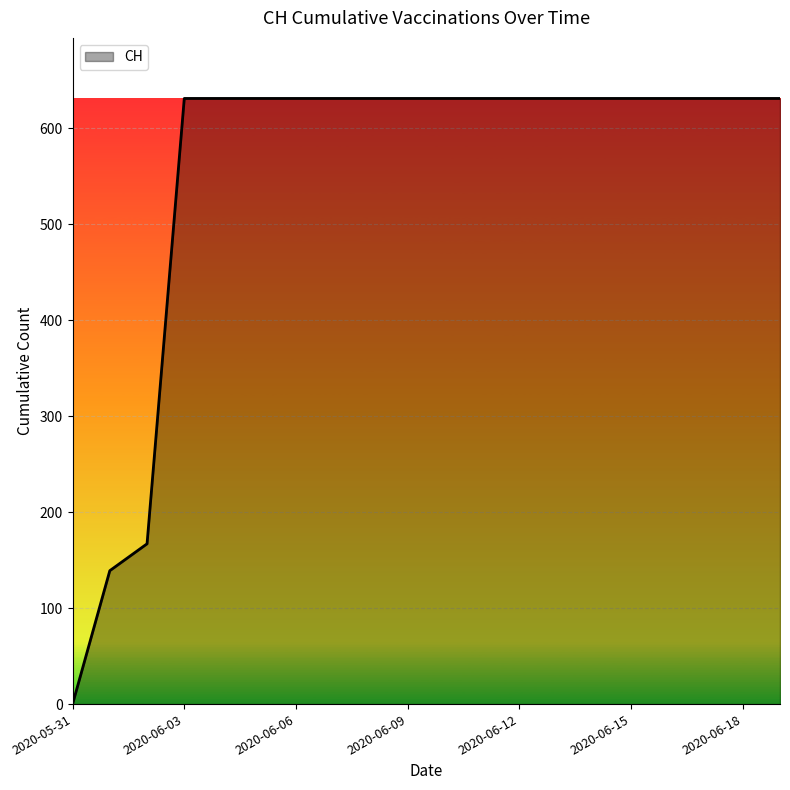

What is the maximum value shown in the chart?

631